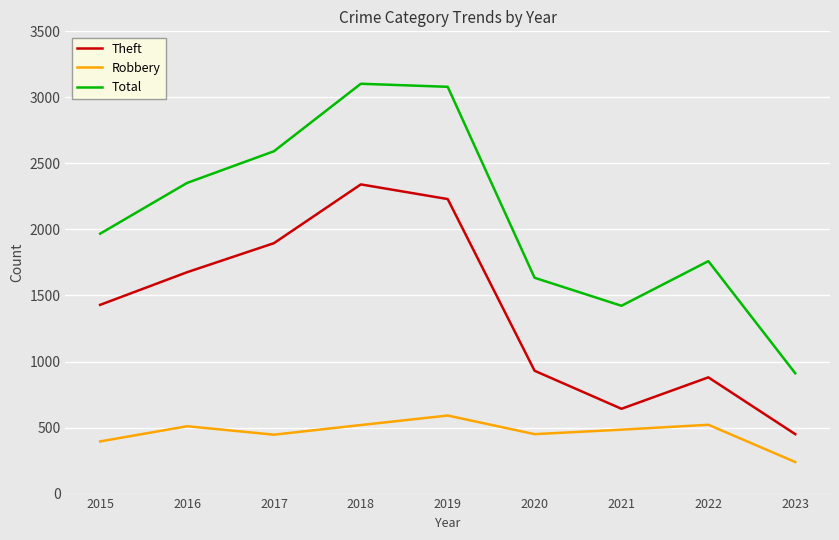

How many interior local valleys does the Total series have?

1